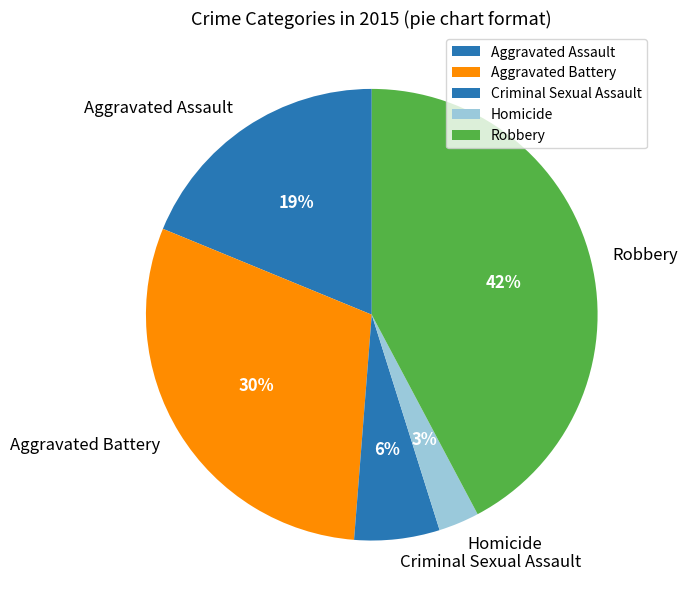

Is there a majority slice in this chart?

No